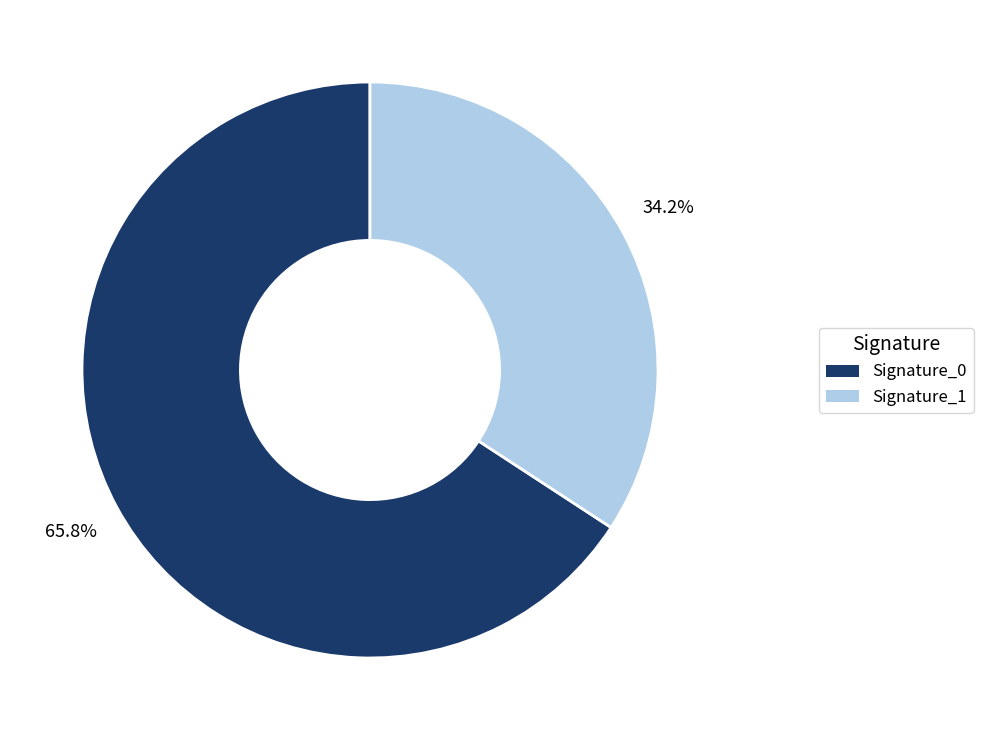

How many slices are in this pie chart?

2